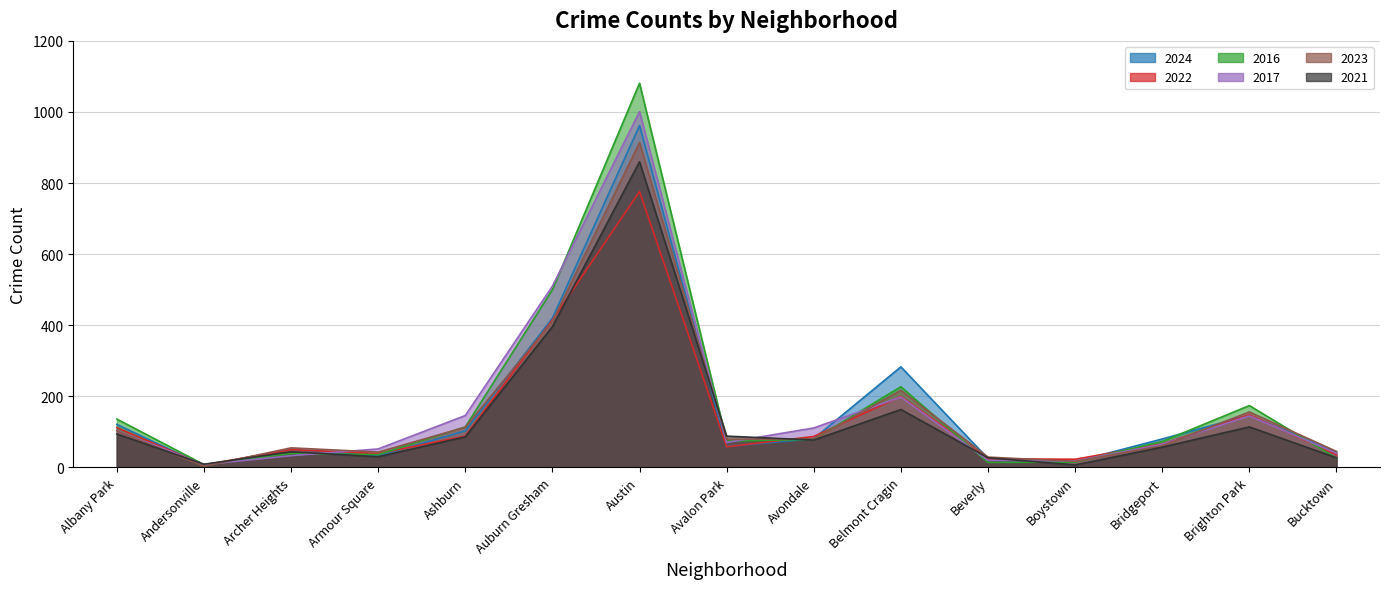

In 2021, how many points are higher than both neighbors (excluding endpoints)?

4